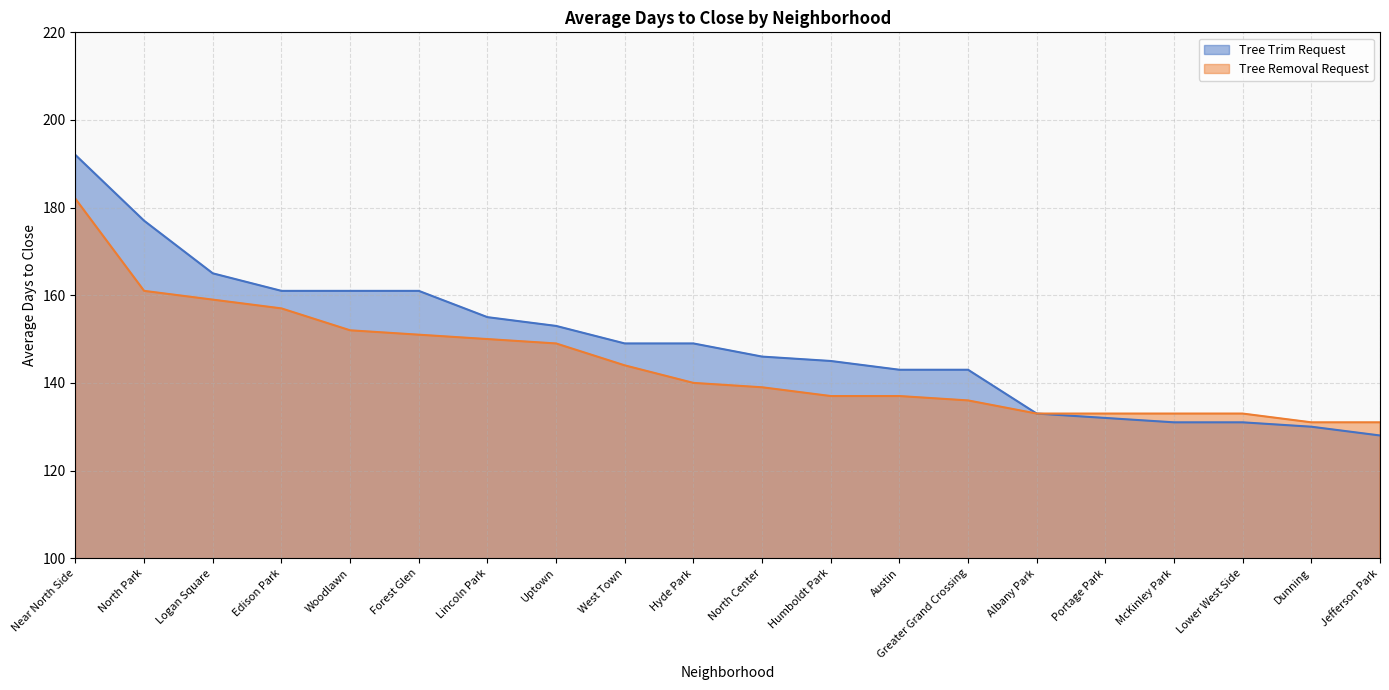

Is the value of Tree Removal Request at Near North Side greater than the value of Tree Trim Request at McKinley Park?

Yes